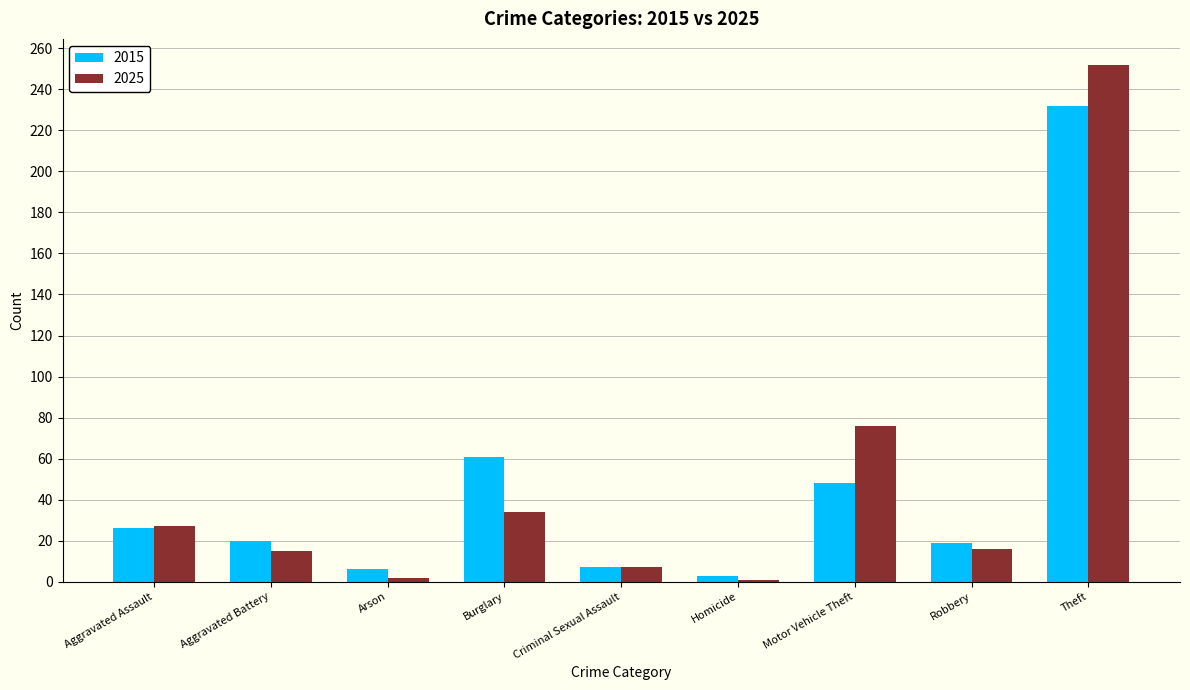

The value of 2015 at Aggravated Battery is 10. True or false?

False